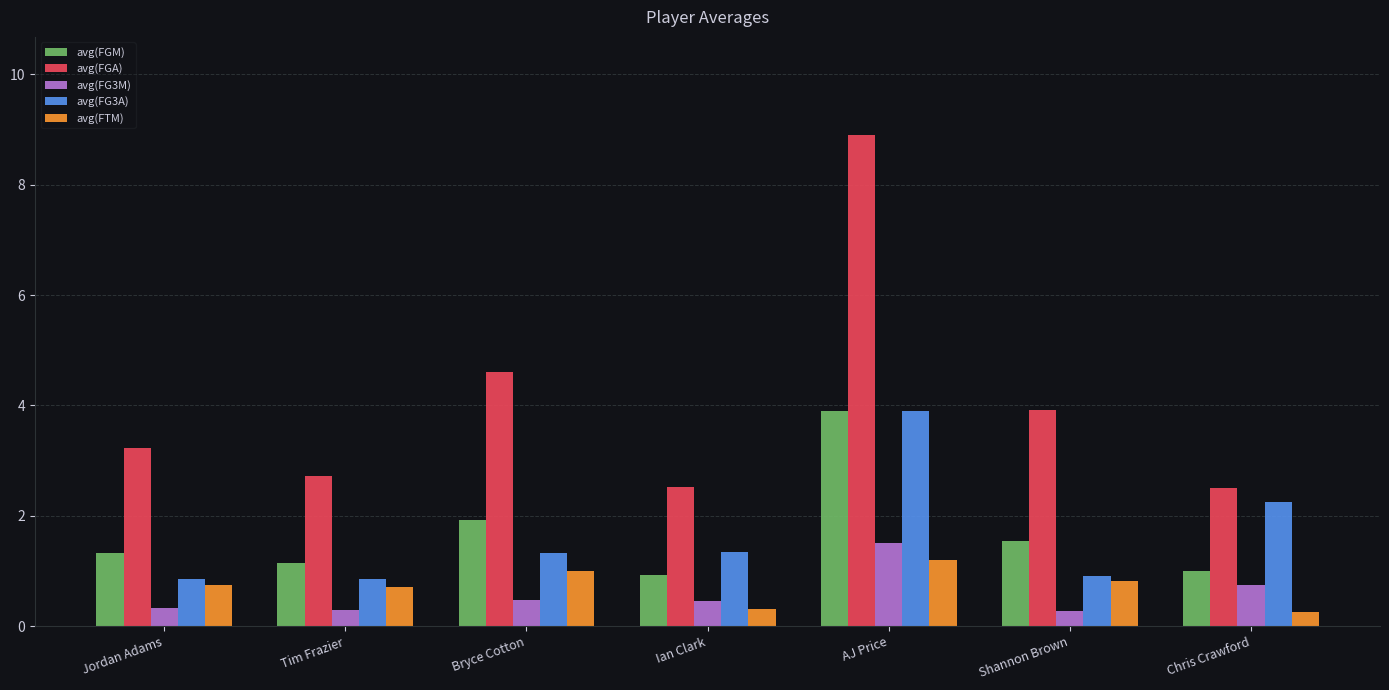

Where does the avg(FGA) series first go above 3?

Jordan Adams